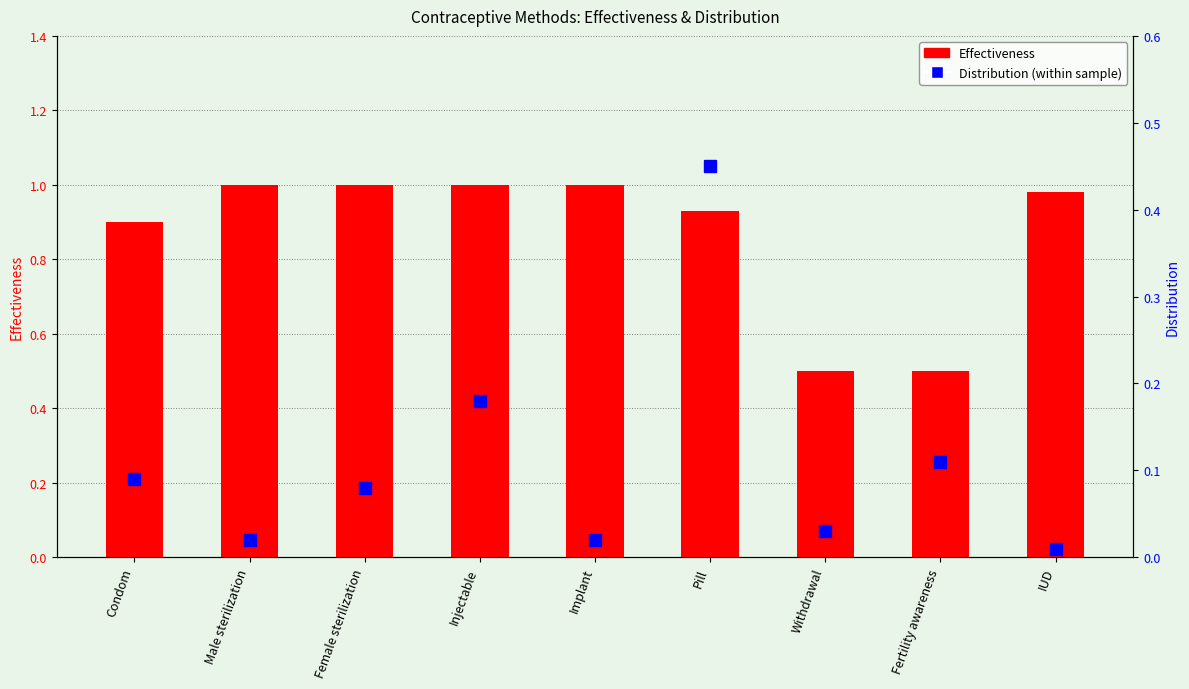

What is the label of the 8th bar from the left?

Fertility awareness